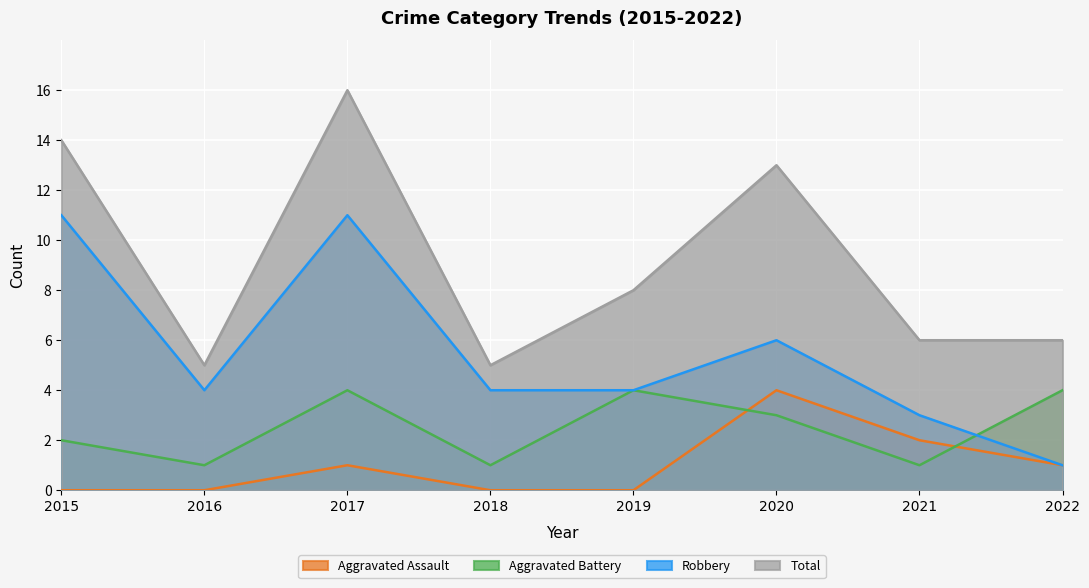

True or false: Aggravated Assault has more than 2 points higher than both neighbors.

False